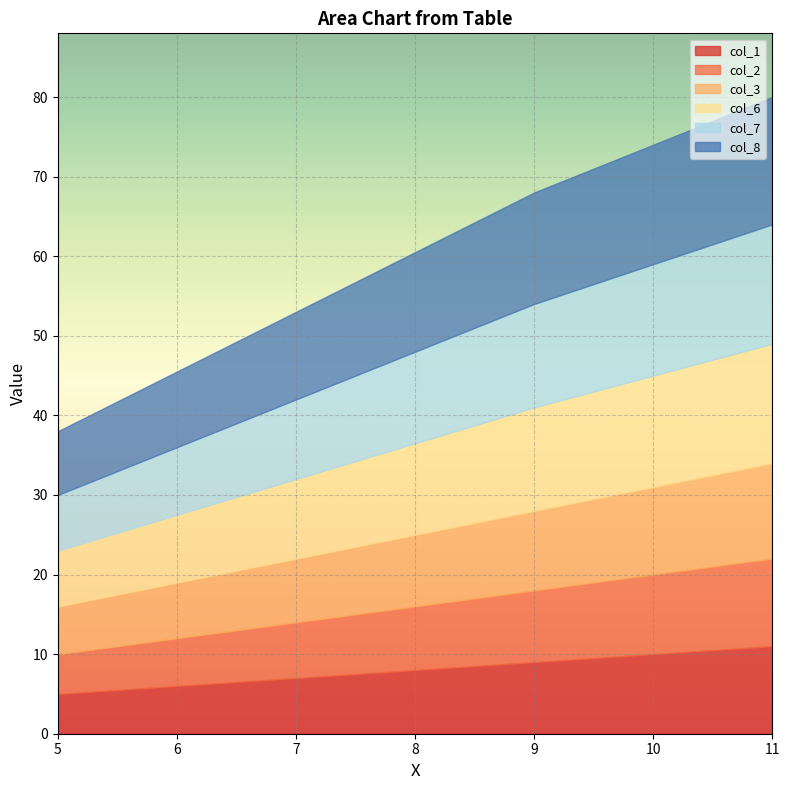

How many data points in col_8 are less than 14?

1